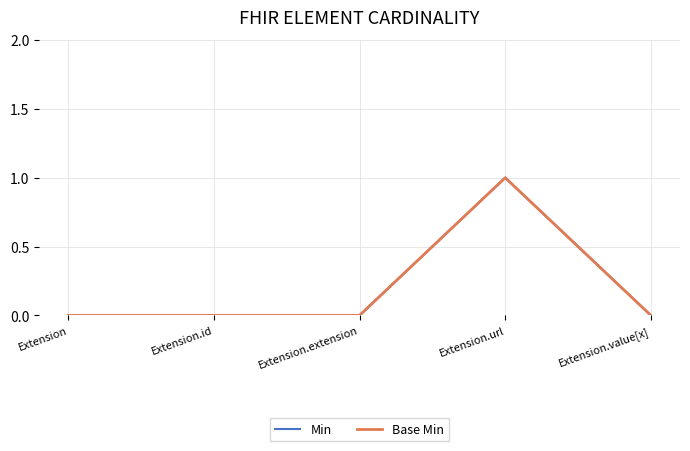

Does the chart have visible grid lines?

Yes